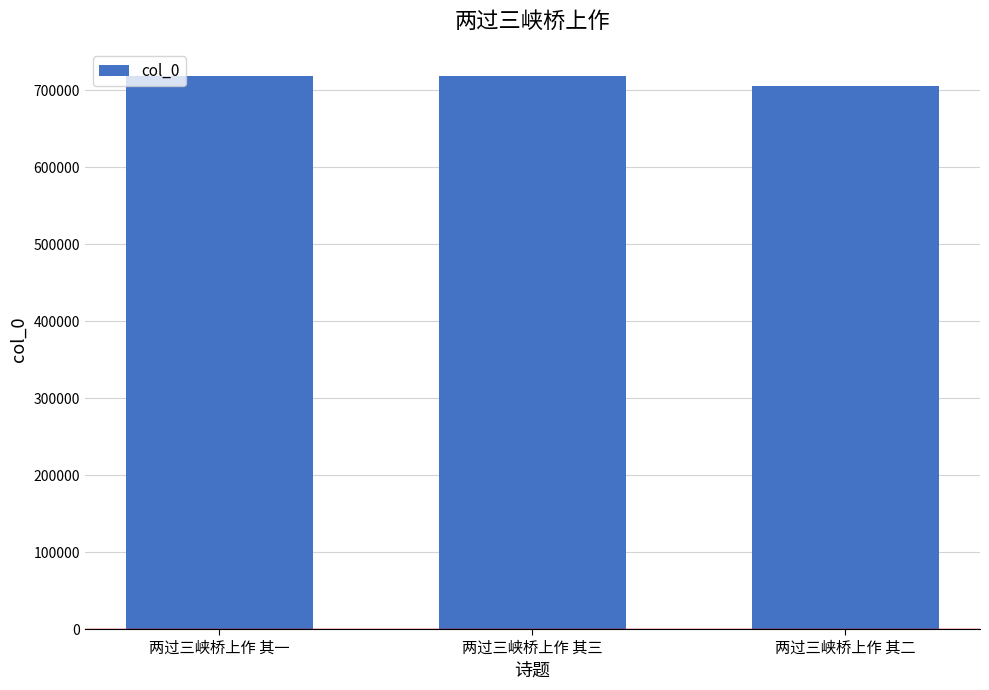

What is the sum of all values?

2141775